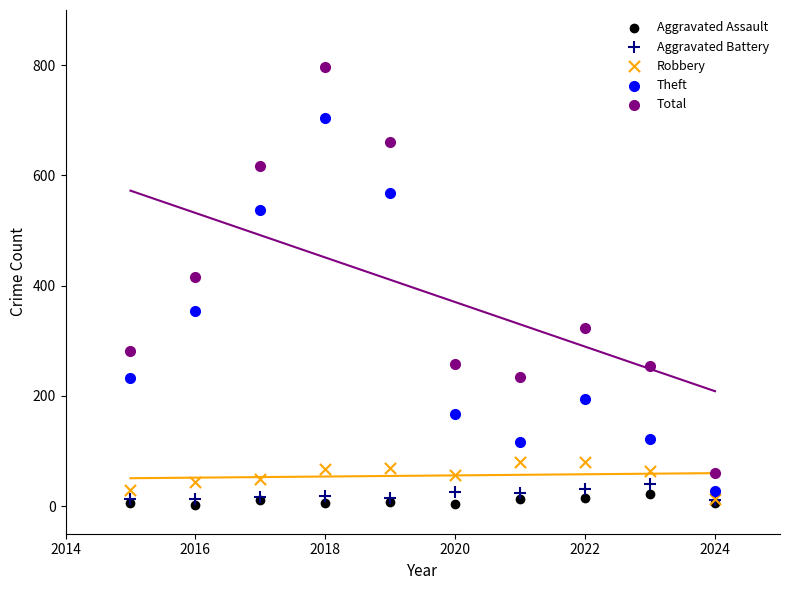

In the Theft series, what Y value is closest to 366?

354